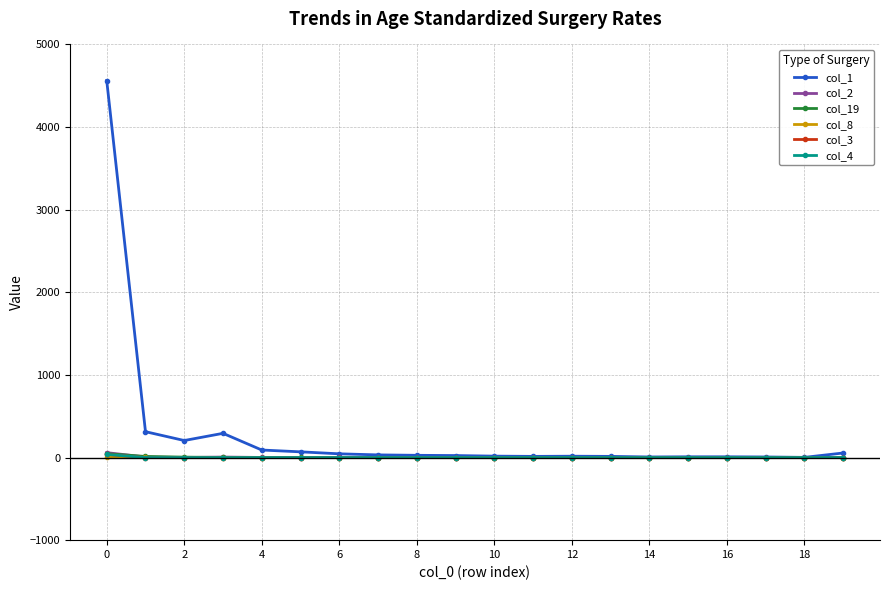

Does the chart have visible grid lines?

Yes